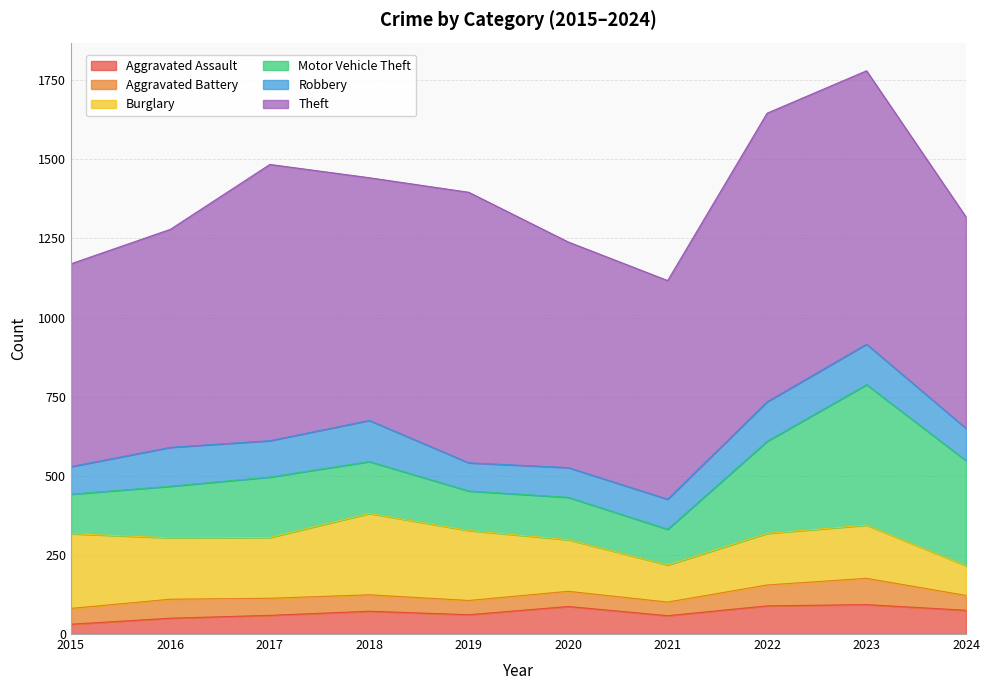

Is the value of Theft at 2018 greater than the value of Motor Vehicle Theft at 2020?

Yes